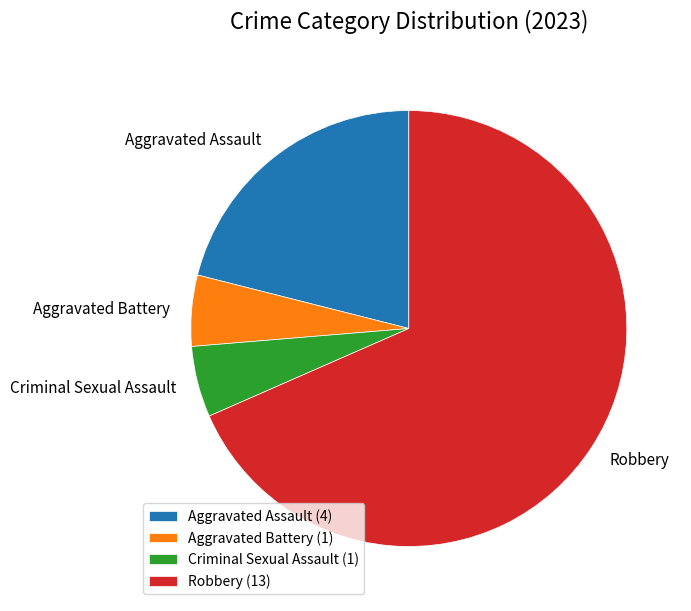

The Robbery slice represents 77% of the pie. True or false?

False